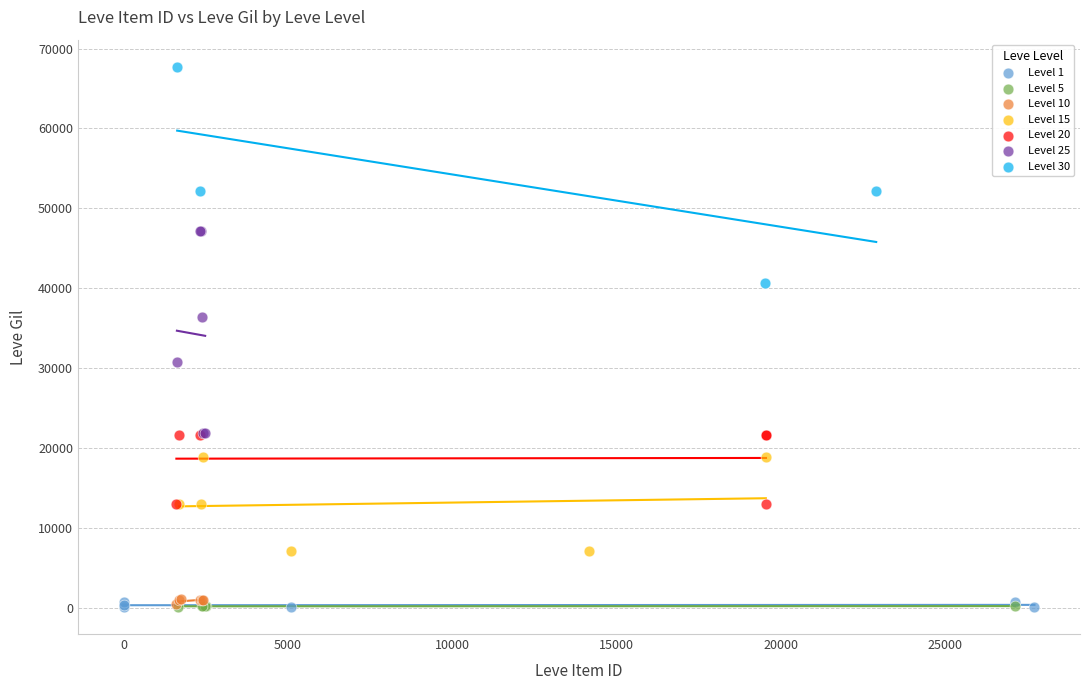

Which series contains the highest Y value?

Level 30